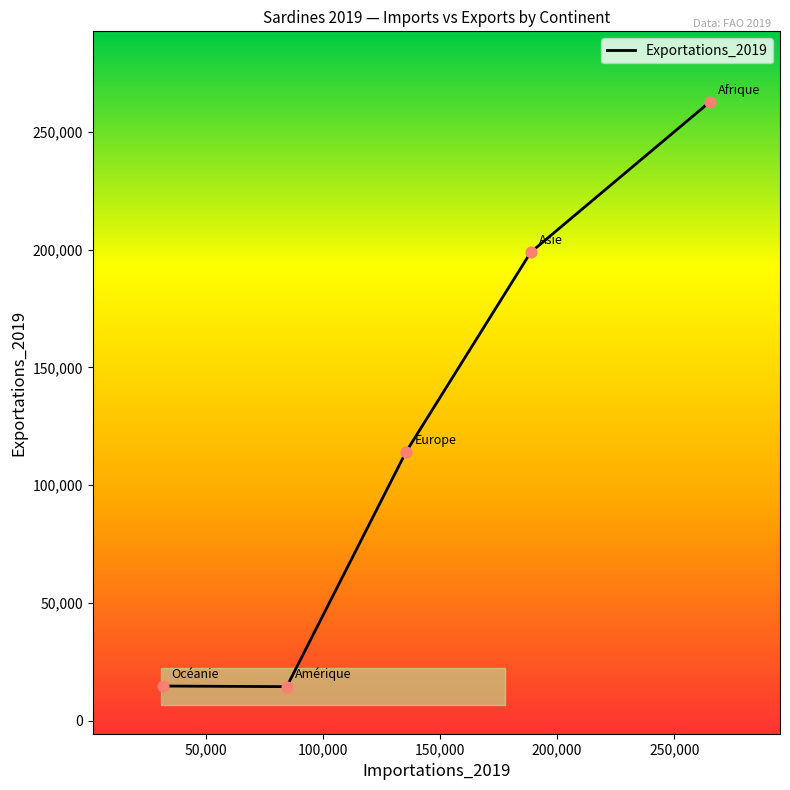

What is the average value?

120968